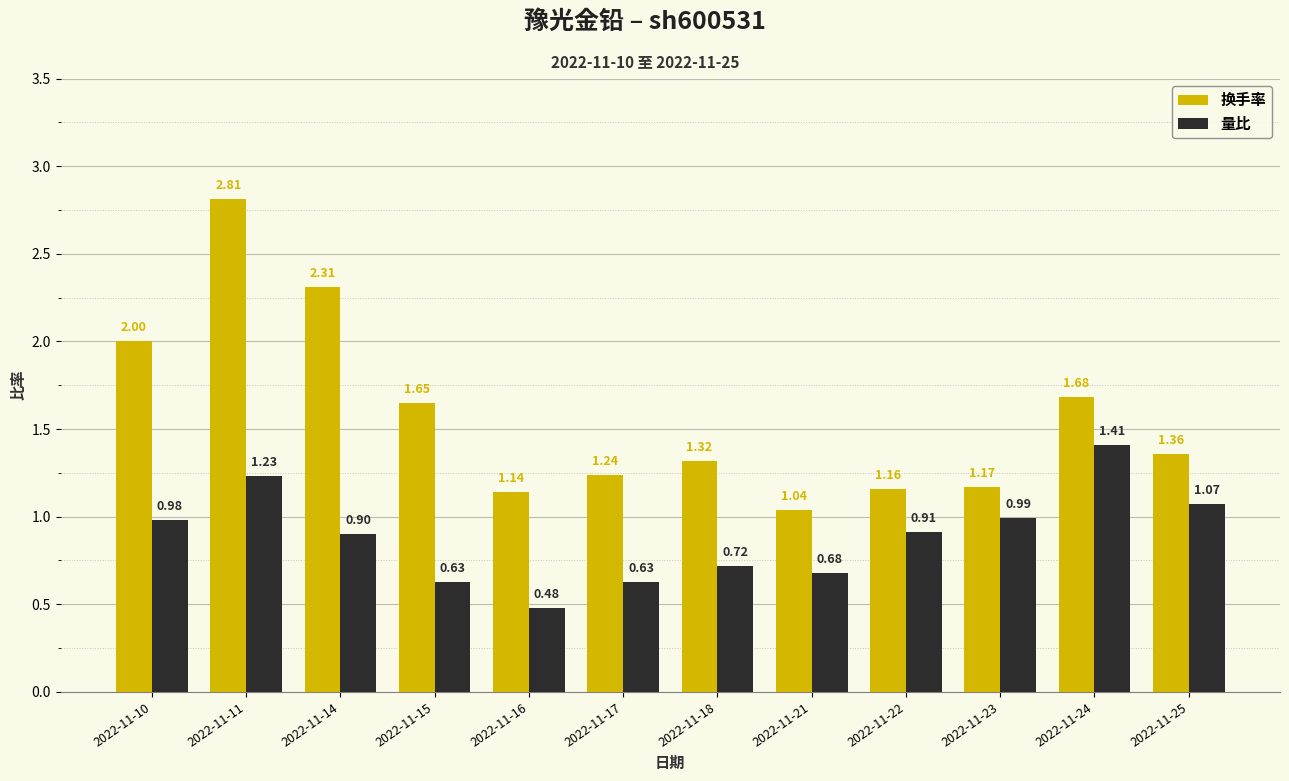

What is the sum of the 换手率 values at 2022-11-25 and 2022-11-14?

3.7